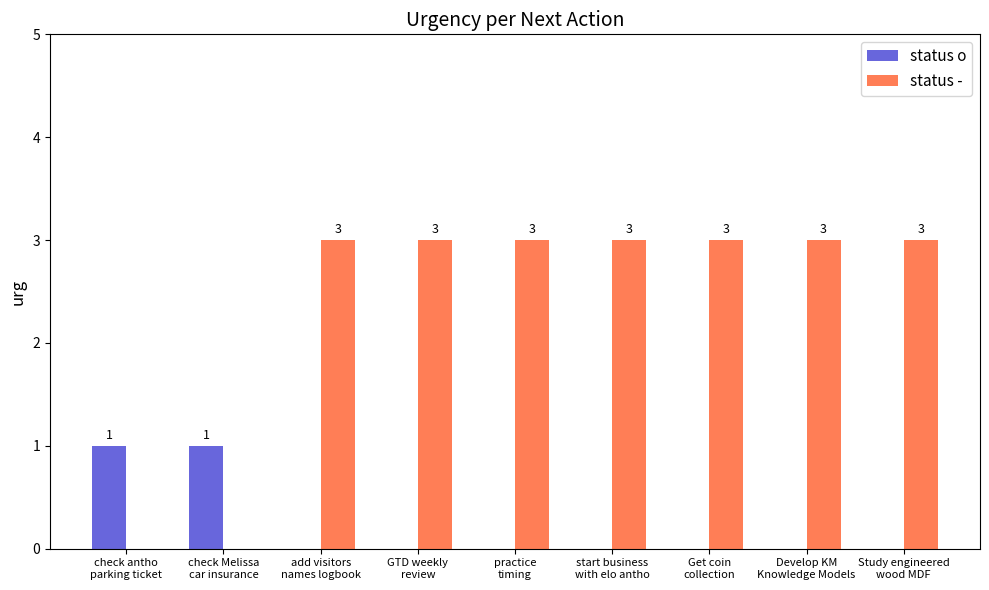

Reading left to right, extract all data points from this chart.

status o: 1	1	0	0	0	0	0	0	0
status -: 0	0	3	3	3	3	3	3	3